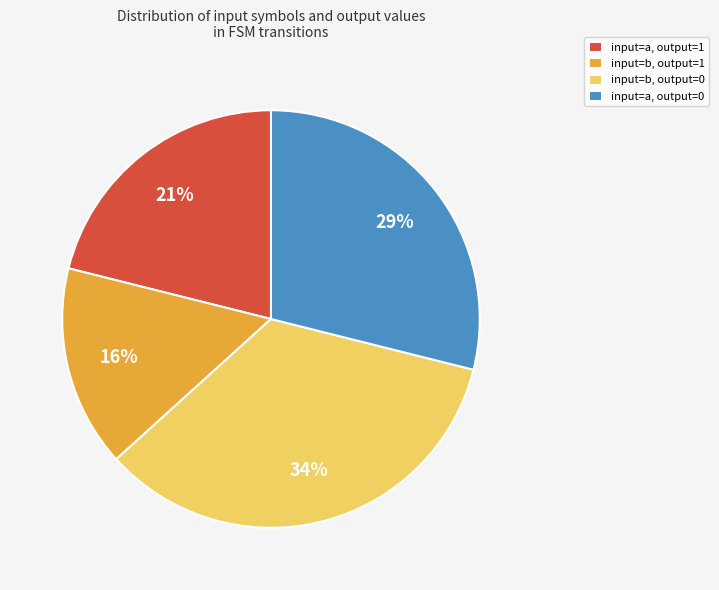

How many slices are in this pie chart?

4